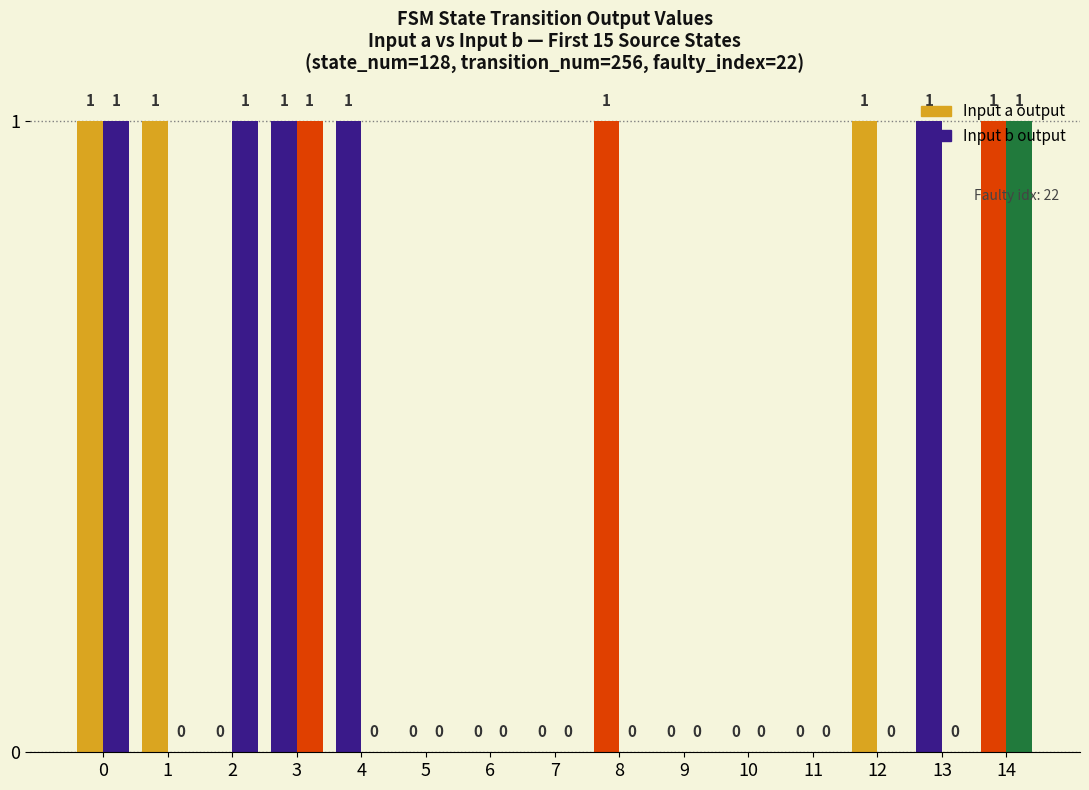

Reading left to right, transcribe all the data shown in this chart.

Input a output: 1	1	0	1	1	0	0	0	1	0	0	0	1	1	1
Input b output: 1	0	1	1	0	0	0	0	0	0	0	0	0	0	1